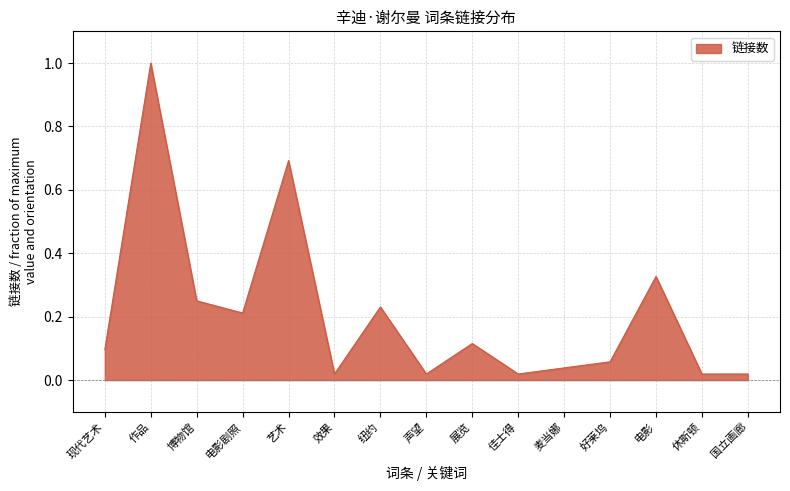

At which category does the data reach its first local peak?

作品